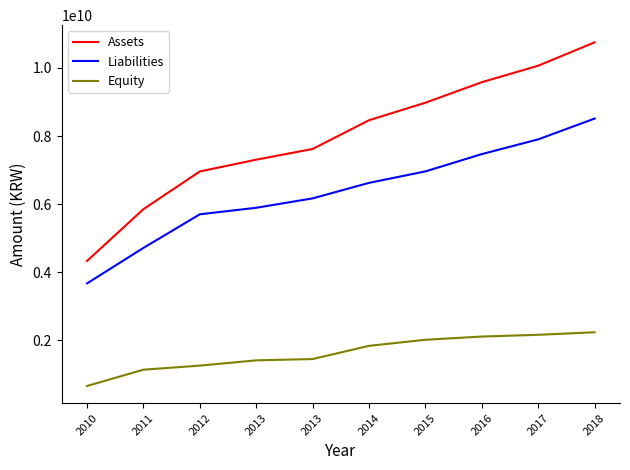

Does the chart display data point markers on the line(s)?

No